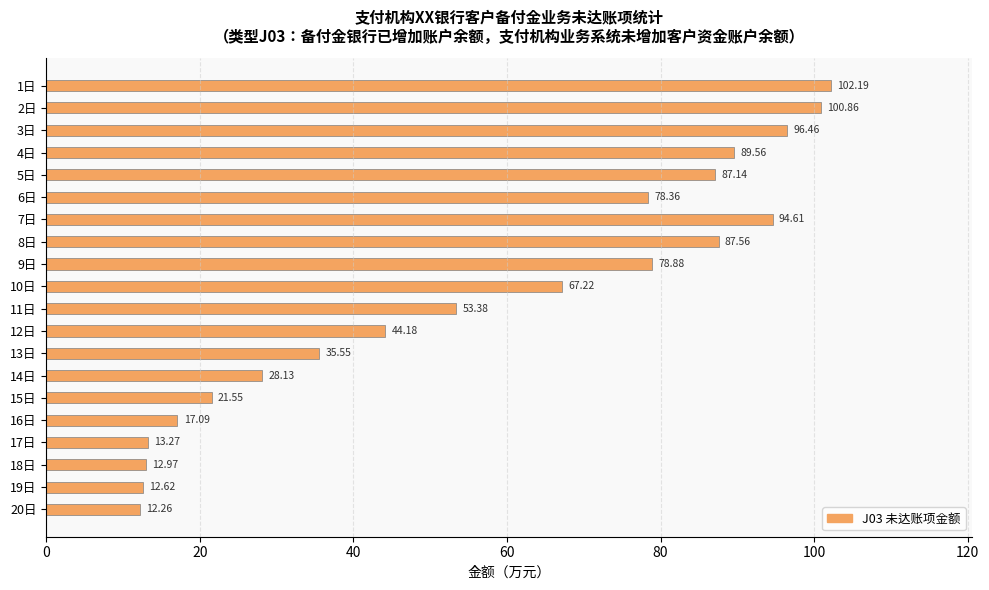

What is the greatest value displayed?

102.2